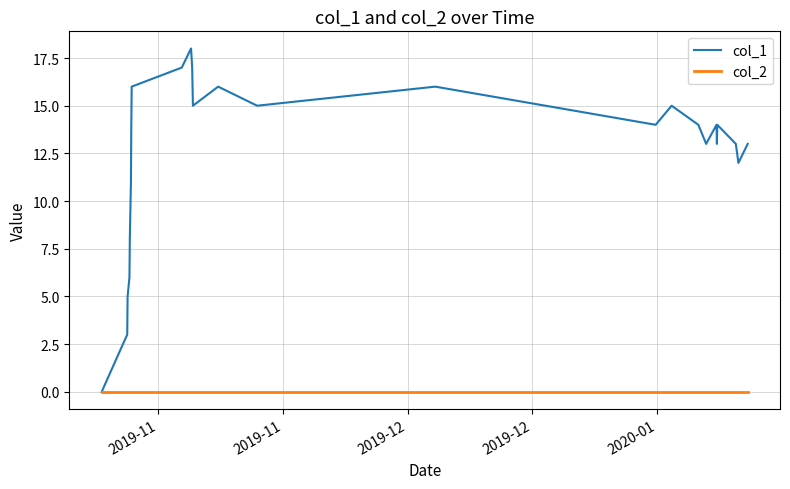

Reading left to right, what are all the values shown in this chart?

col_1: 0	2	3	5	6	8	9	10	11	14	16	17	18	17	16	15	16	15	16	14	15	14	13	14	13	14	13	12	13
col_2: 0	0	0	0	0	0	0	0	0	0	0	0	0	0	0	0	0	0	0	0	0	0	0	0	0	0	0	0	0